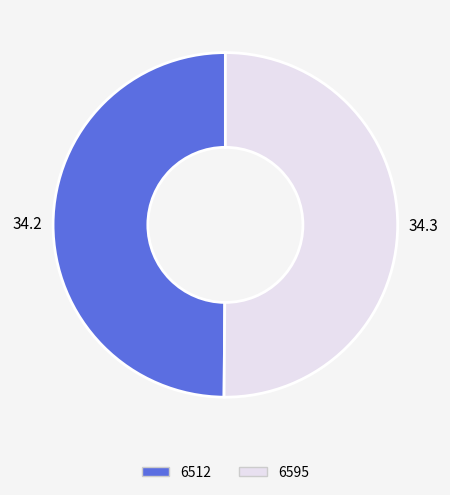

Do 6595 and 6512 together represent more than half of the pie?

Yes